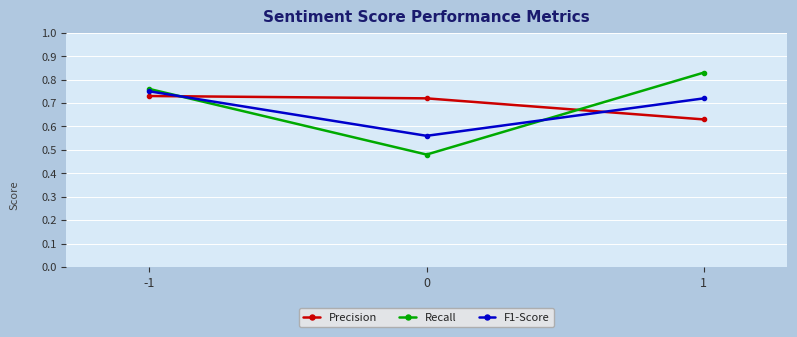

Rank the series by their maximum value, from highest to lowest.

Recall, F1-Score, Precision